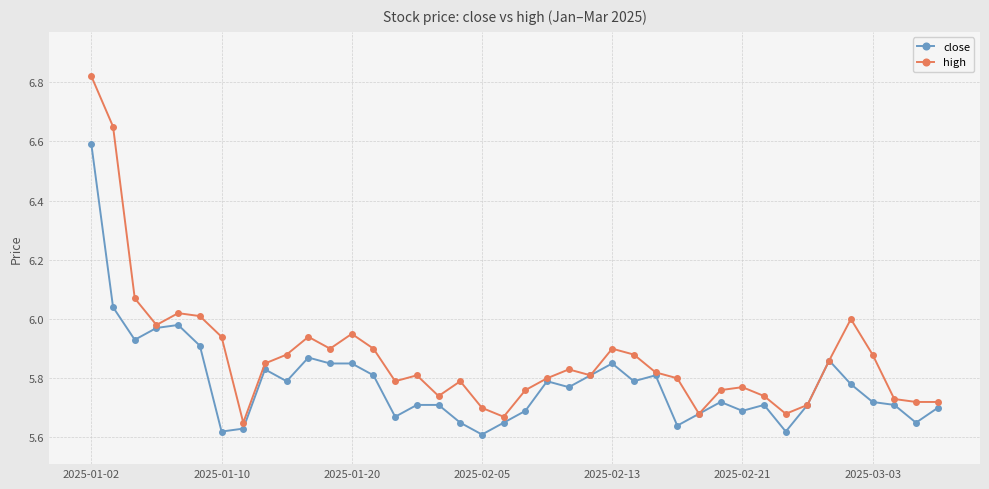

List the series in order of their overall mean, lowest first.

close, high